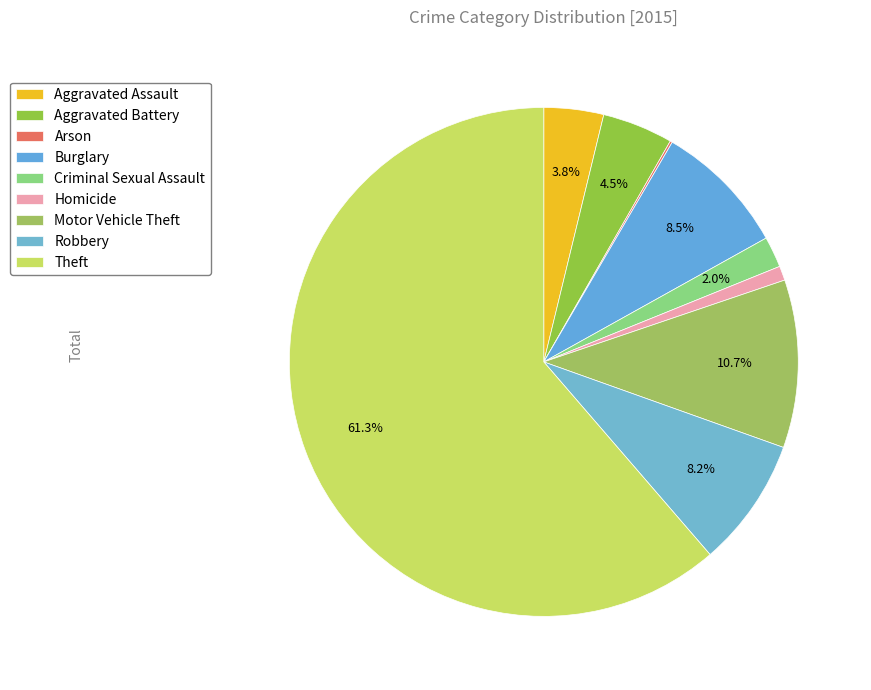

Which has a higher value, Motor Vehicle Theft or Criminal Sexual Assault?

Motor Vehicle Theft